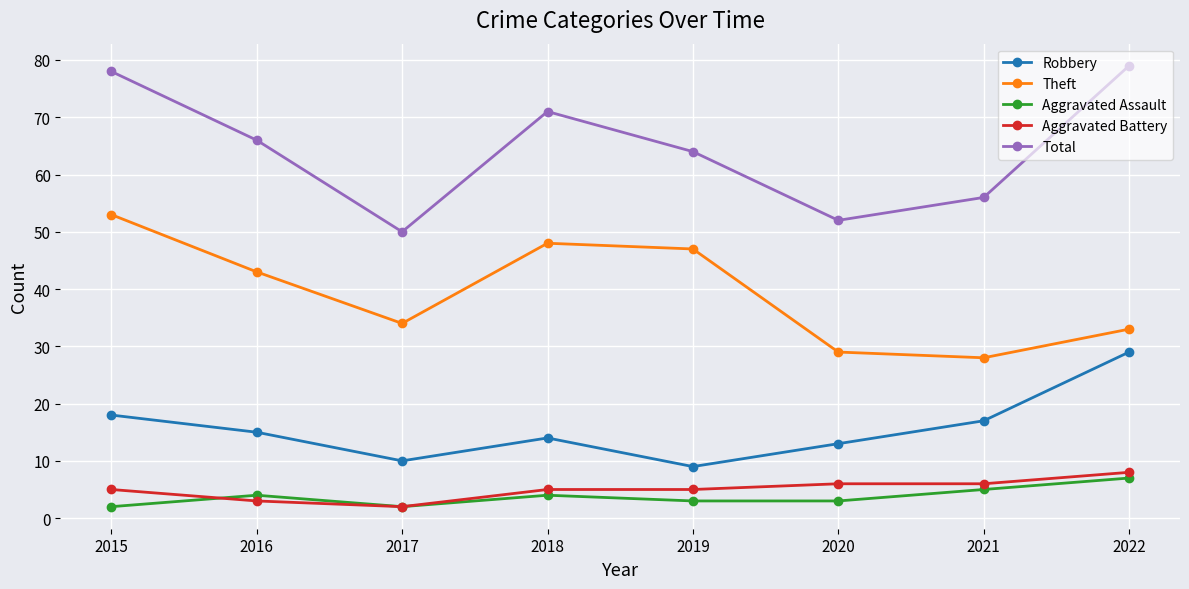

What is the total value across all series at 2017?

98